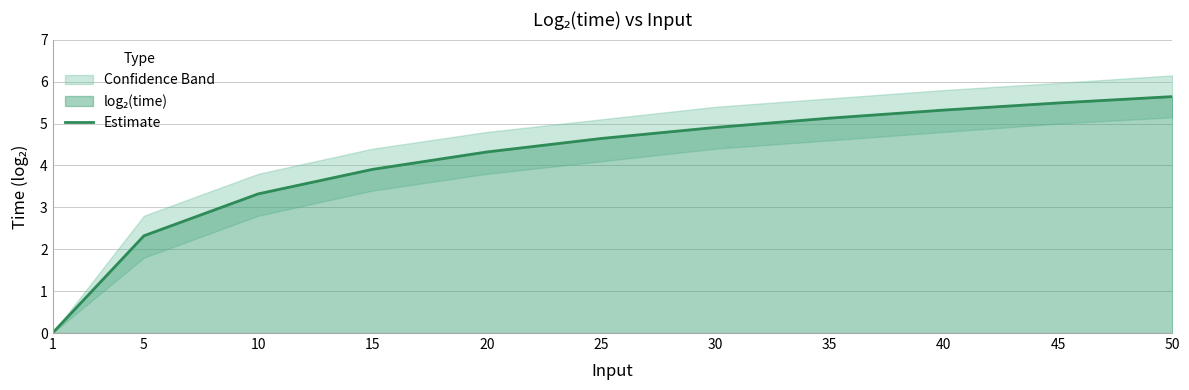

At which label is the value closest to 2?

5